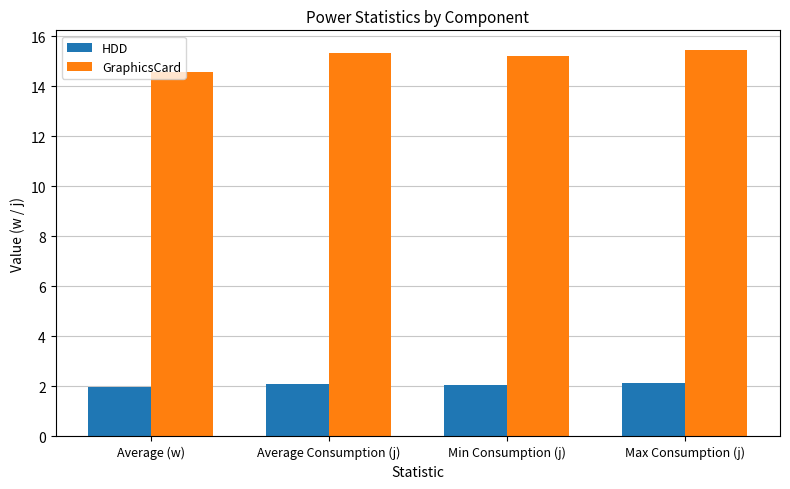

What is the minimum value for GraphicsCard?

14.6